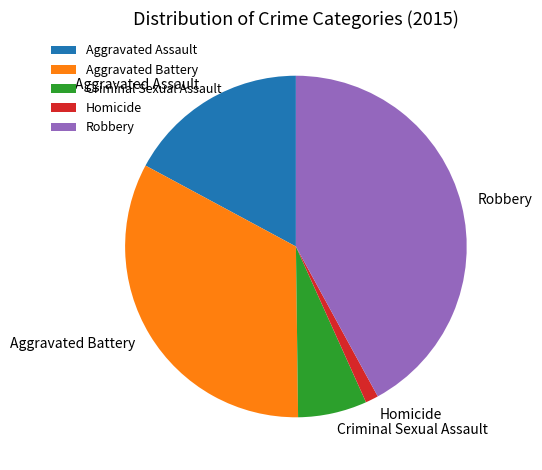

Rank the categories by value from lowest to highest.

Homicide, Criminal Sexual Assault, Aggravated Assault, Aggravated Battery, Robbery